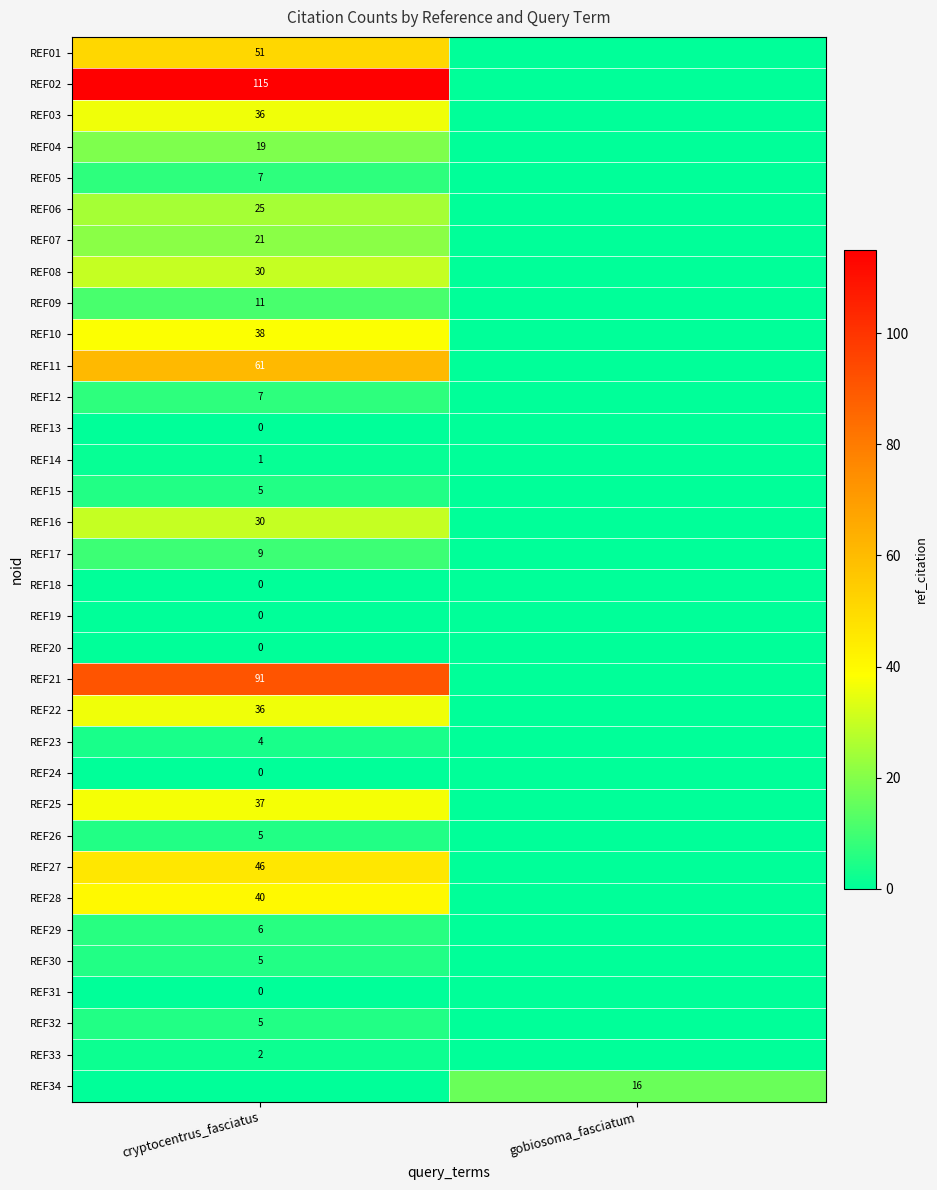

What is the difference between the highest and lowest values at cryptocentrus_fasciatus?

115